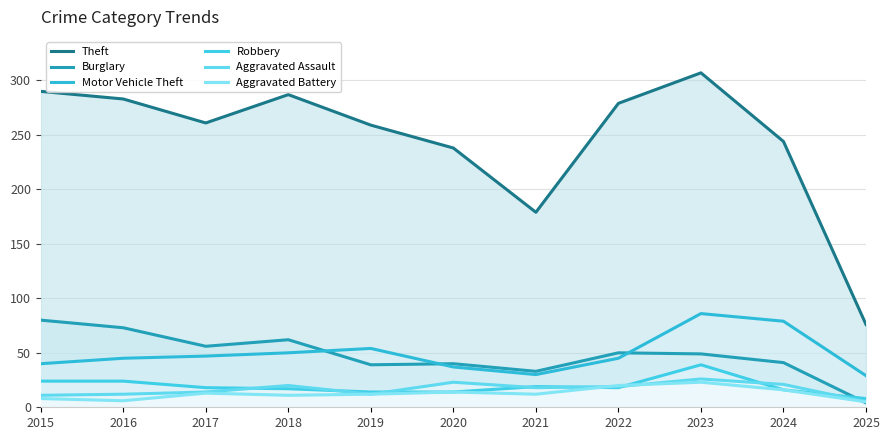

List the labels in order of Aggravated Battery value, smallest first.

2025, 2016, 2015, 2018, 2019, 2021, 2017, 2020, 2024, 2022, 2023